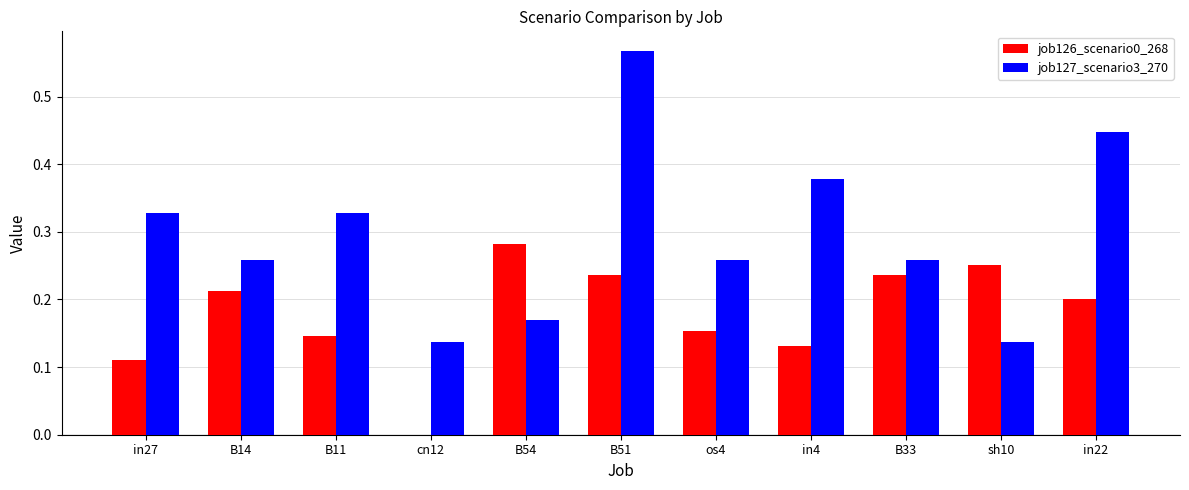

The job127_scenario3_270 series shows 0.4 at os4. True or false?

False